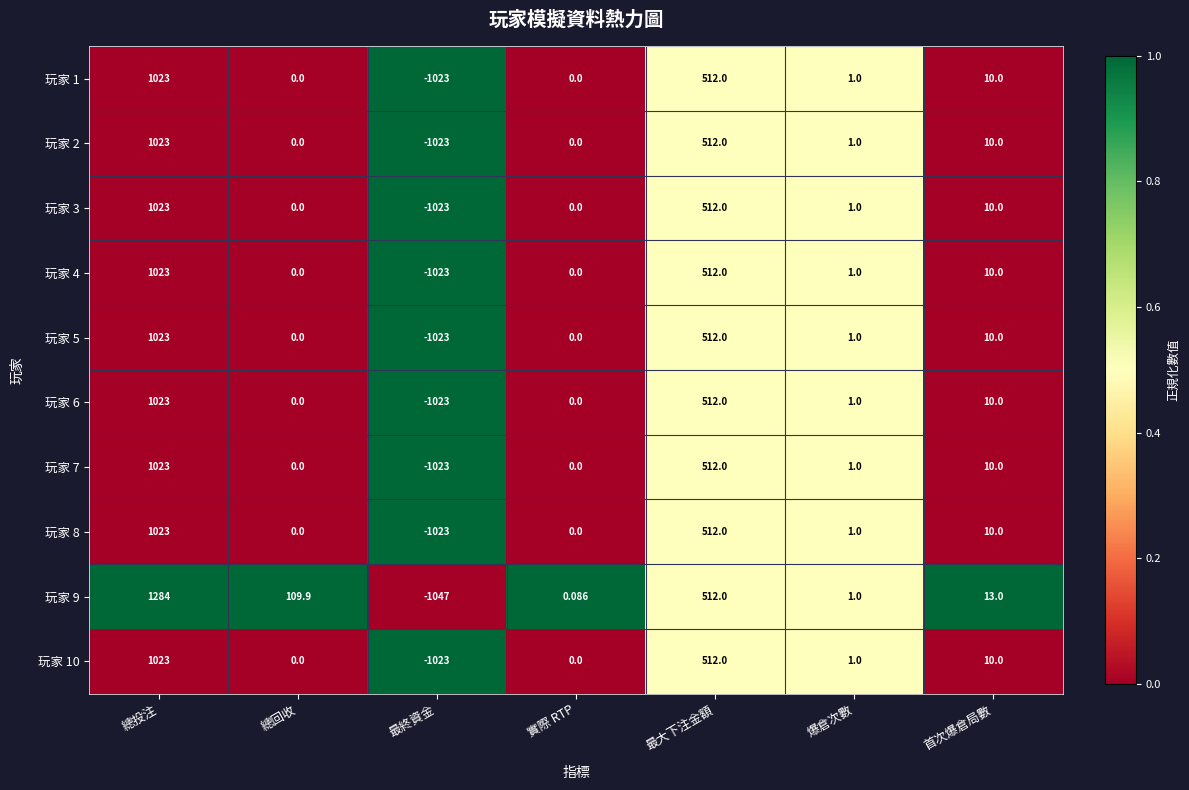

At which label does 玩家 1 reach its peak?

總投注